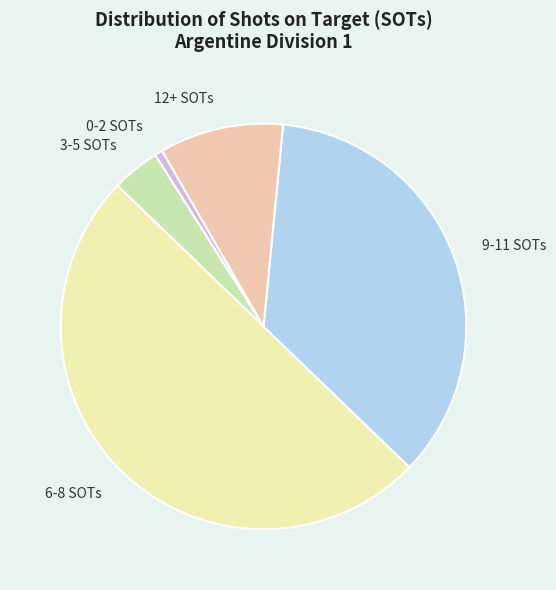

Count the number of slices in the pie.

5